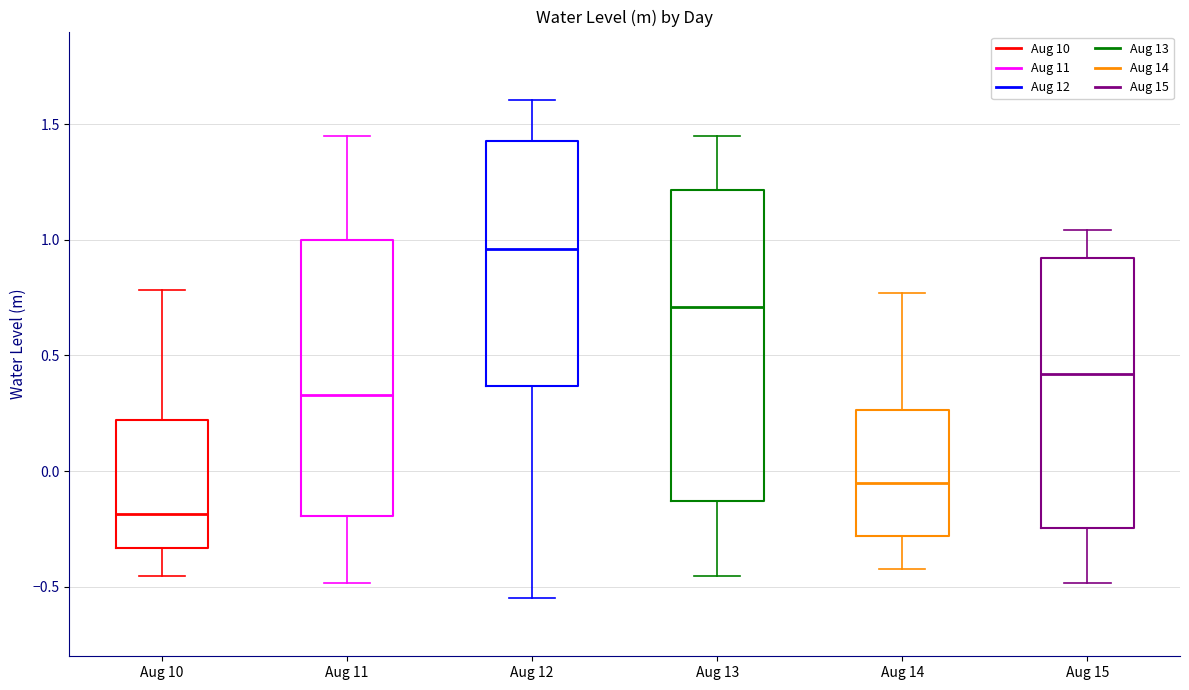

Which box has the highest median line?

Aug 12